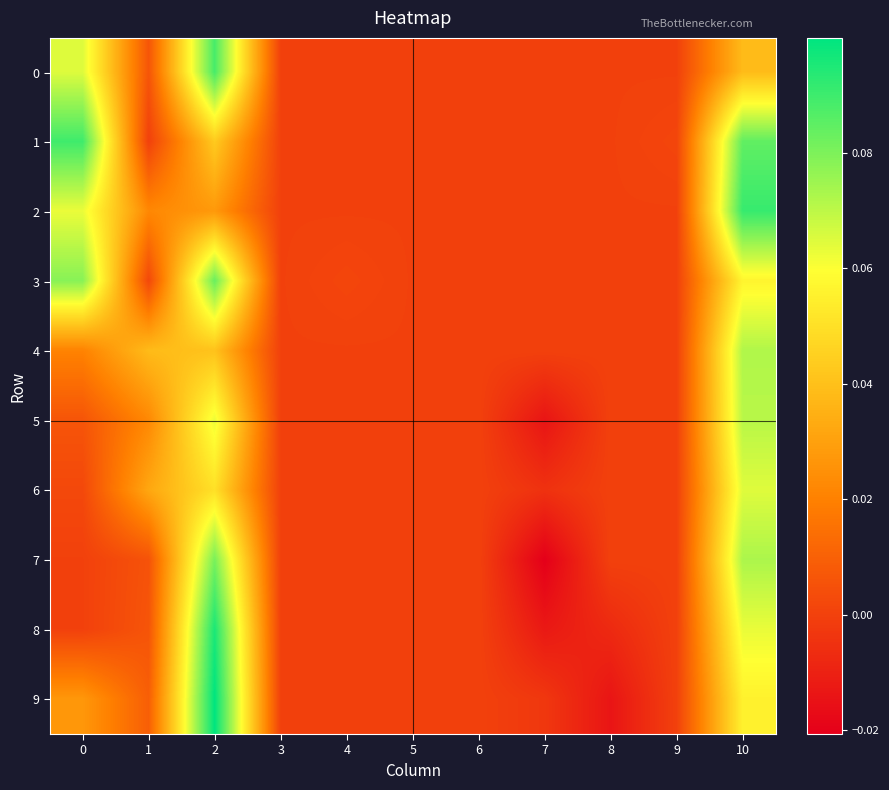

At which category does the chart reach its minimum across all series?

7